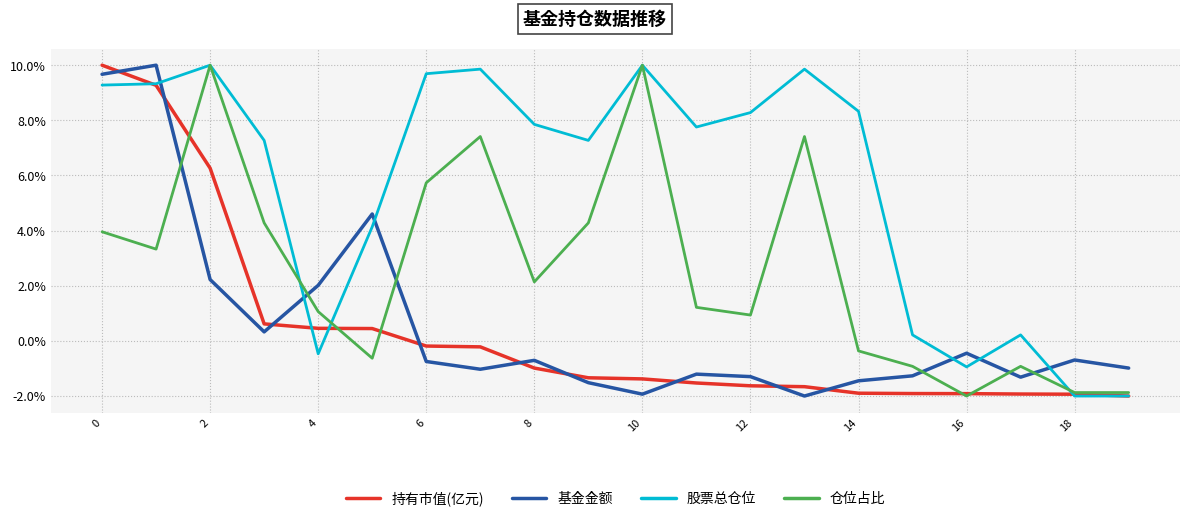

At how many categories does at least one series exceed 5?

13